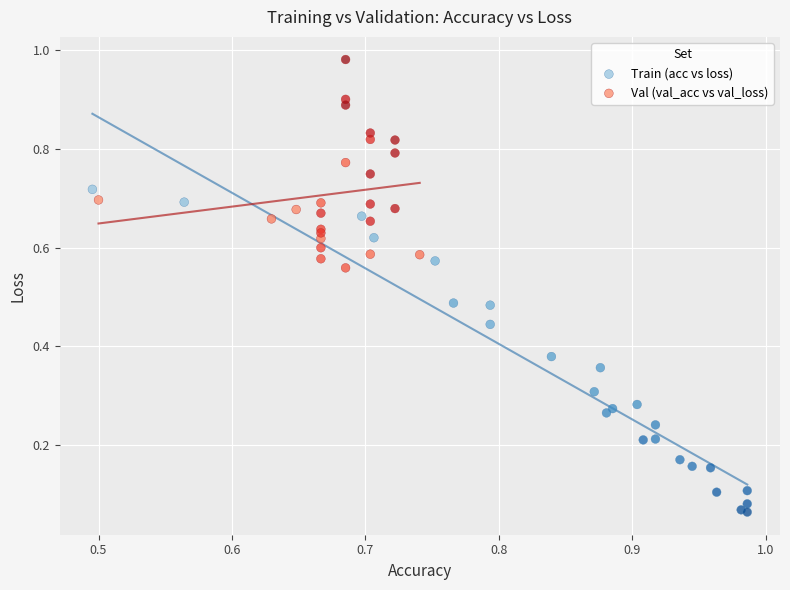

Which series contains the highest Y value?

Val (val_acc vs val_loss)